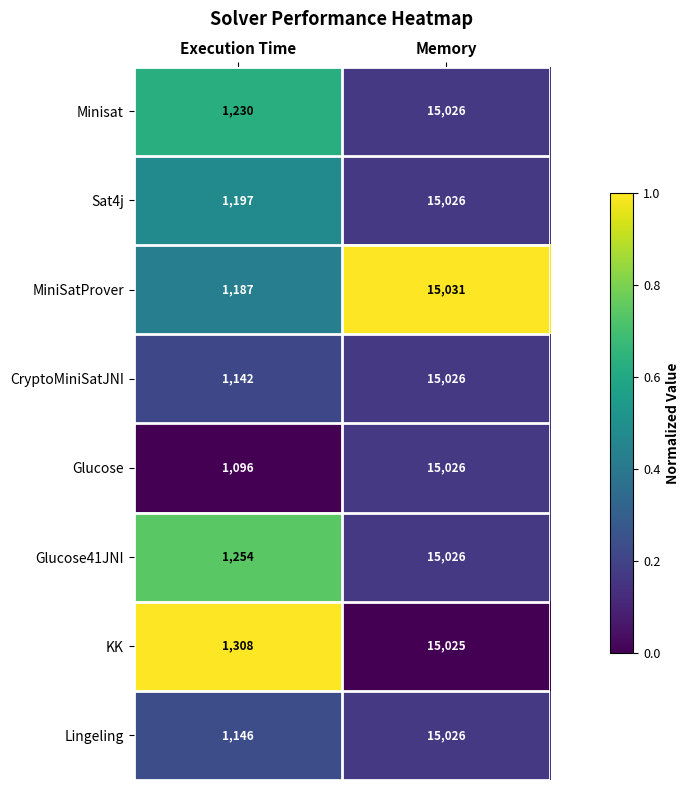

Reading left to right, what are all the values shown in this chart?

Minisat: Execution Time=1230	Memory=15026
Sat4j: Execution Time=1197	Memory=15026
MiniSatProver: Execution Time=1187	Memory=15031
CryptoMiniSatJNI: Execution Time=1142	Memory=15026
Glucose: Execution Time=1096	Memory=15026
Glucose41JNI: Execution Time=1254	Memory=15026
KK: Execution Time=1308	Memory=15025
Lingeling: Execution Time=1146	Memory=15026